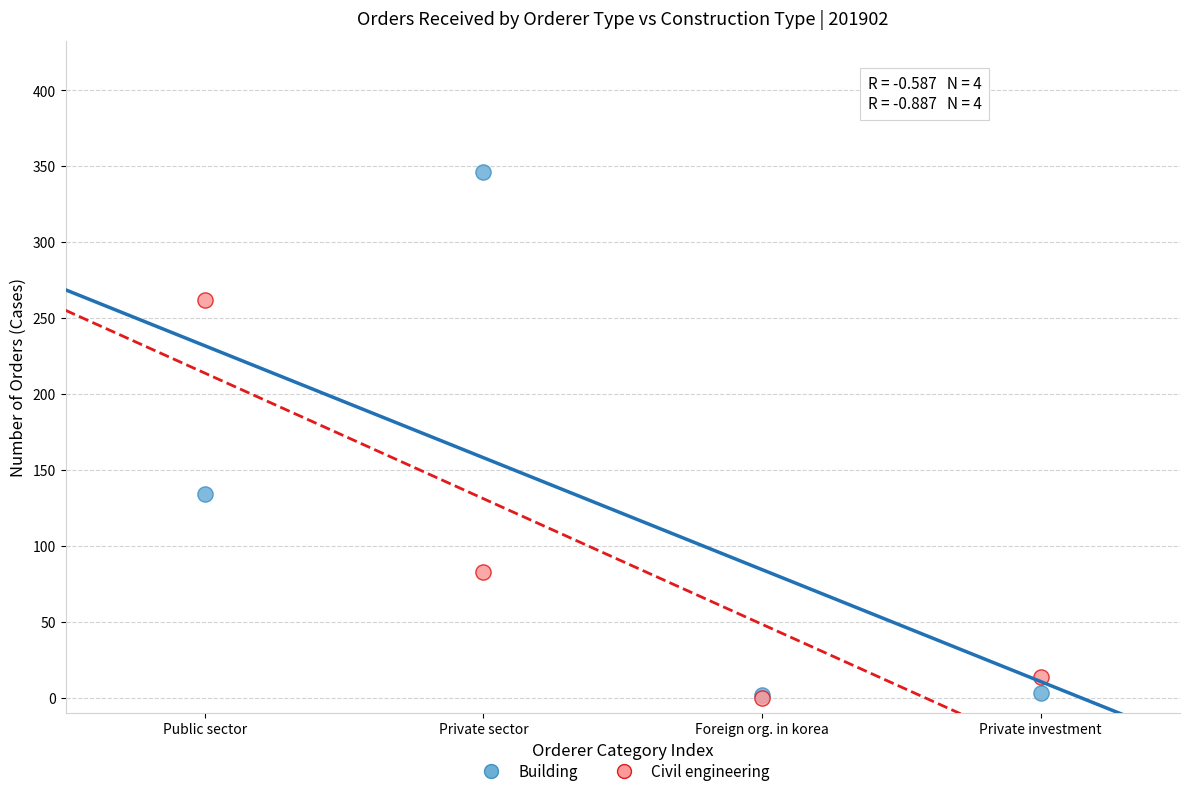

In the Building series, what Y value is closest to 174?

134